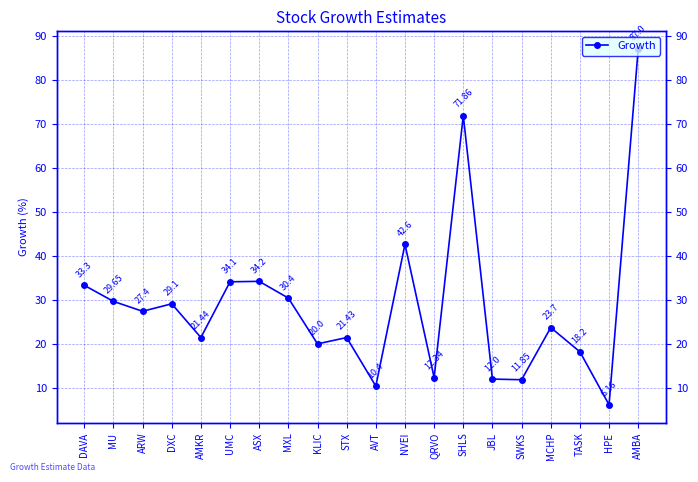

Reading left to right, extract all data points from this chart.

DAVA=33.3	MU=29.6	ARW=27.4	DXC=29.1	AMKR=21.4	UMC=34.1	ASX=34.2	MXL=30.4	KLIC=20.0	STX=21.4	AVT=10.4	NVEI=42.6	QRVO=12.3	SHLS=71.9	JBL=12.0	SWKS=11.8	MCHP=23.7	TASK=18.2	HPE=6.2	AMBA=87.0